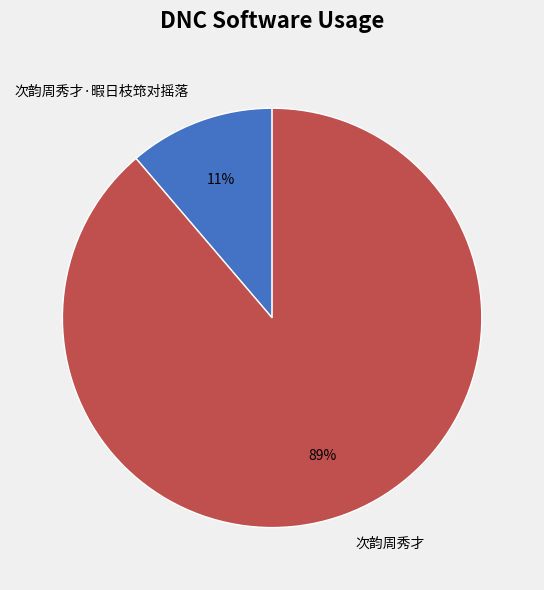

Is the sum of 次韵周秀才·暇日枝筇对摇落 and 次韵周秀才 greater than half?

Yes